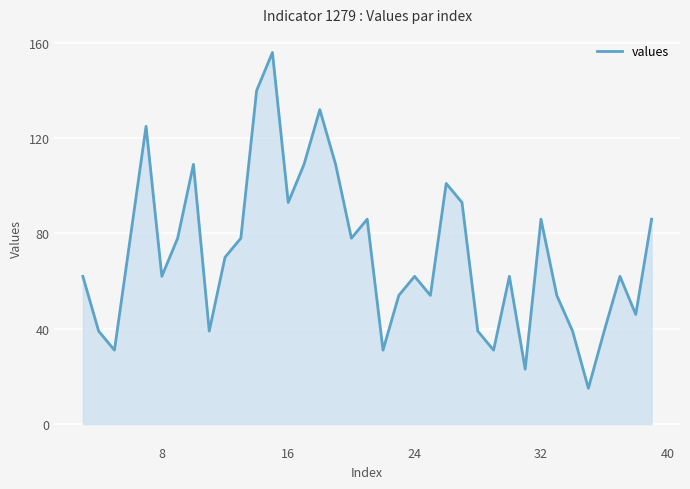

What is the difference between the maximum and minimum values?

141